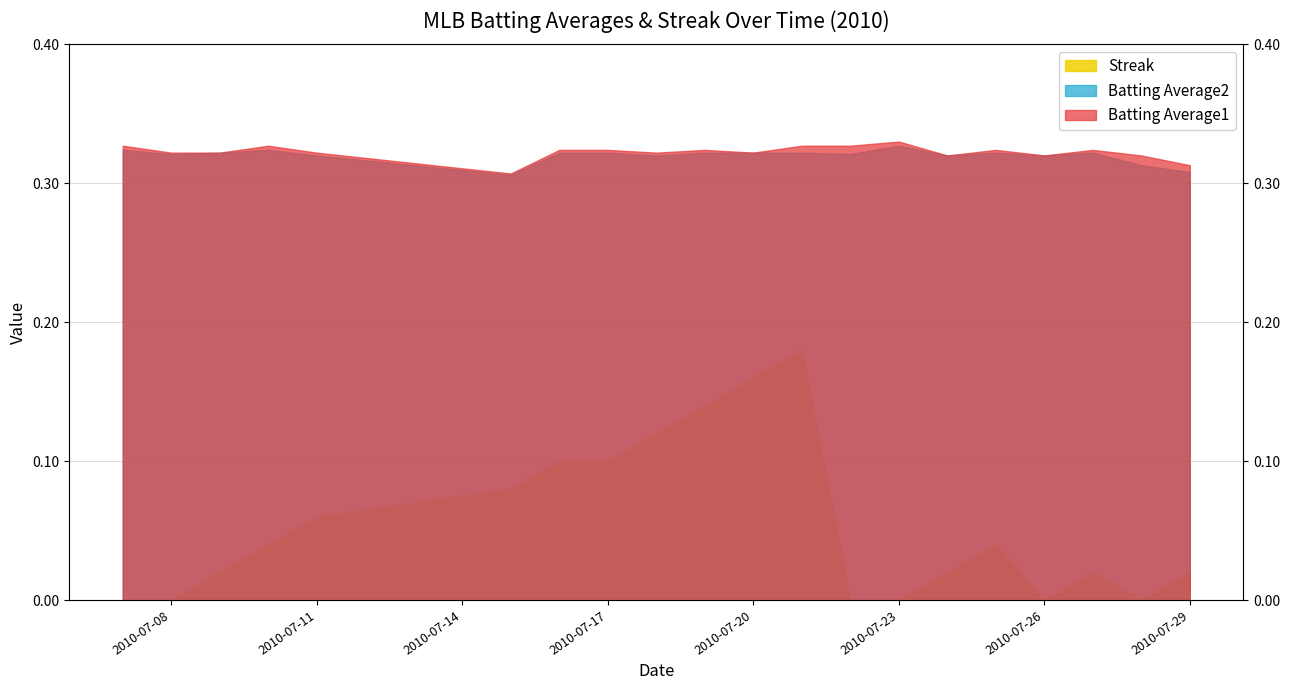

Rank the series by their maximum value, from highest to lowest.

Batting Average1, Batting Average2, Streak